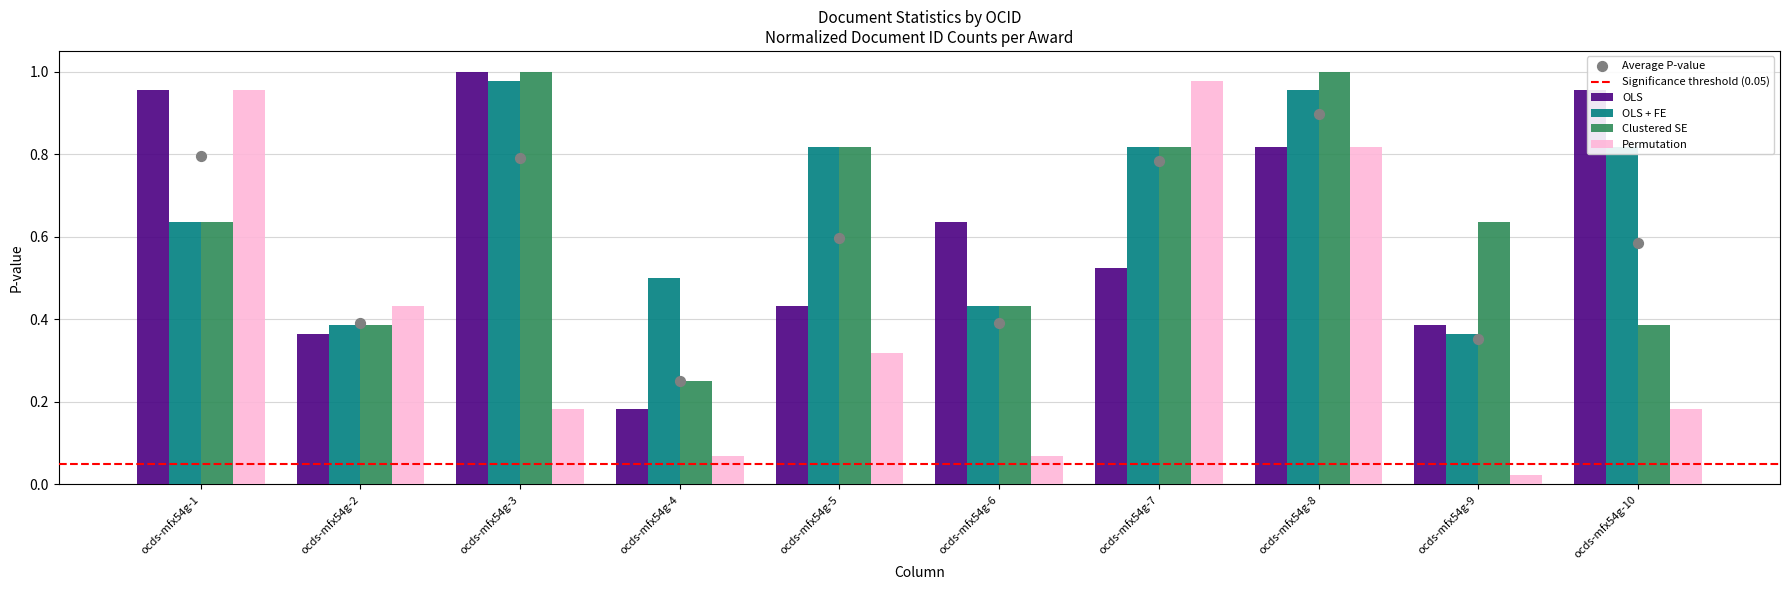

Which series has the largest total across all categories?

OLS + FE